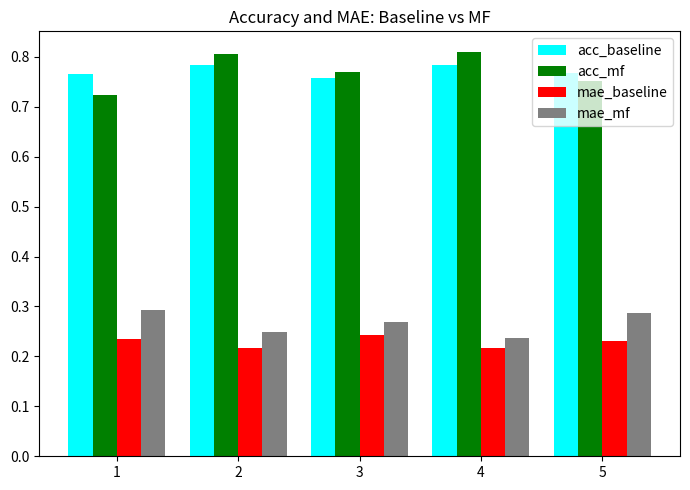

What is the spread (max minus min) of values at 3?

0.5